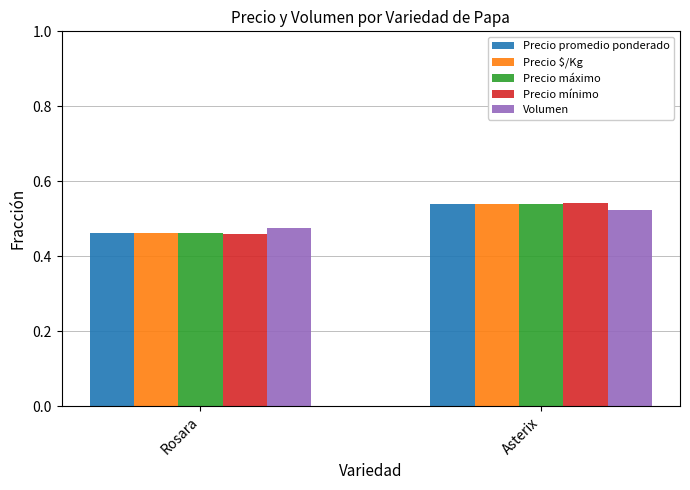

Which category has the highest value in the Precio promedio ponderado series?

Asterix